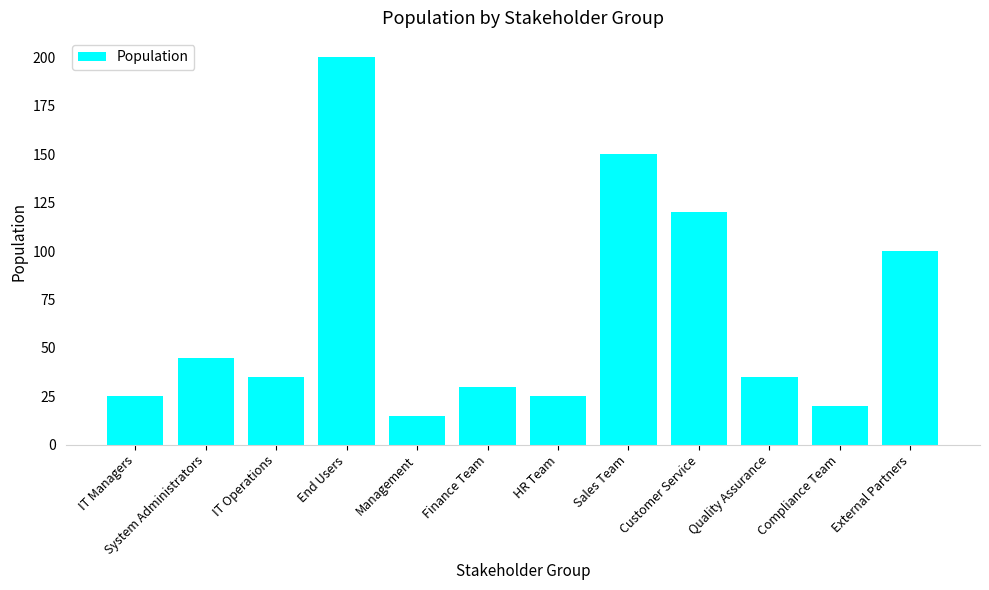

Which label corresponds to the largest value in the chart?

End Users